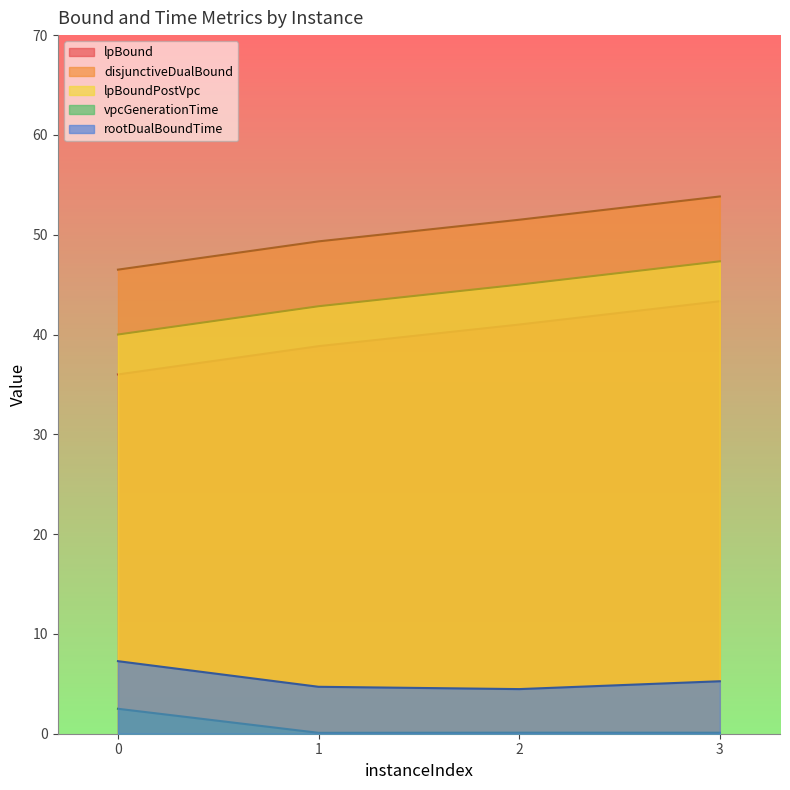

What are all the series names shown in the legend?

lpBound, disjunctiveDualBound, lpBoundPostVpc, vpcGenerationTime, rootDualBoundTime